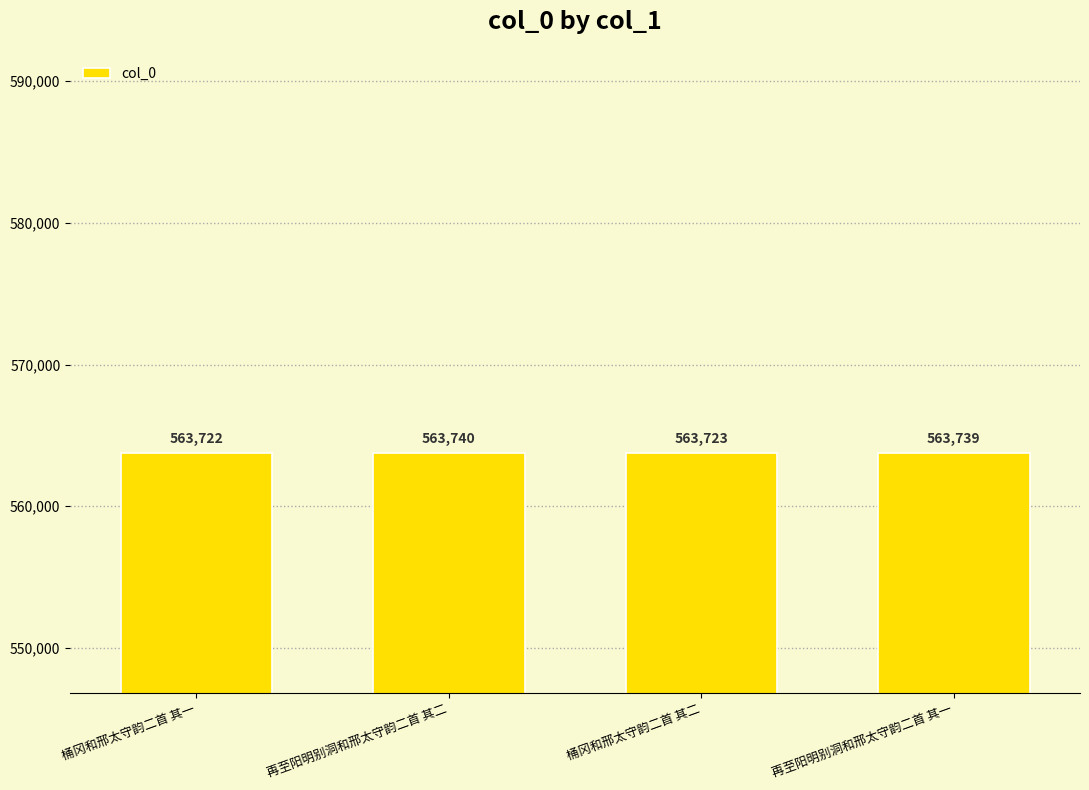

The chart shows a value of 787498 at 再至阳明别洞和邢太守韵二首 其一. True or false?

False